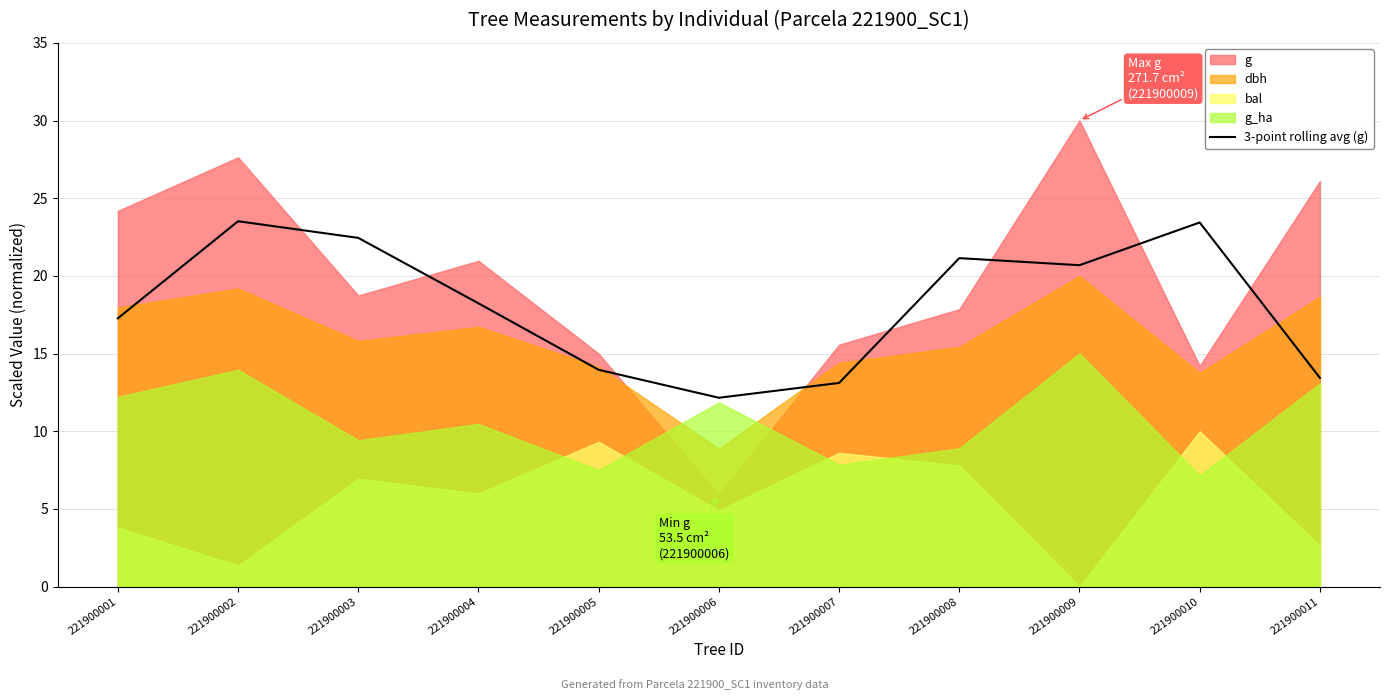

The value at 221900011 is 20.2. True or false?

False